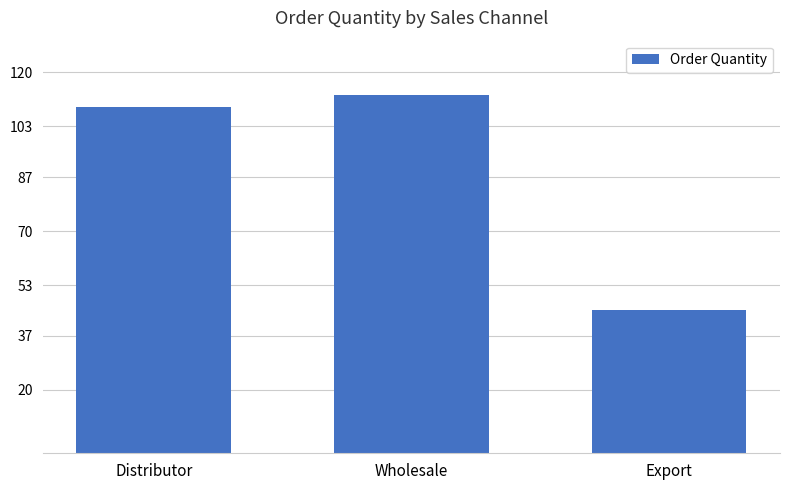

Between Wholesale and Export, which is larger?

Wholesale